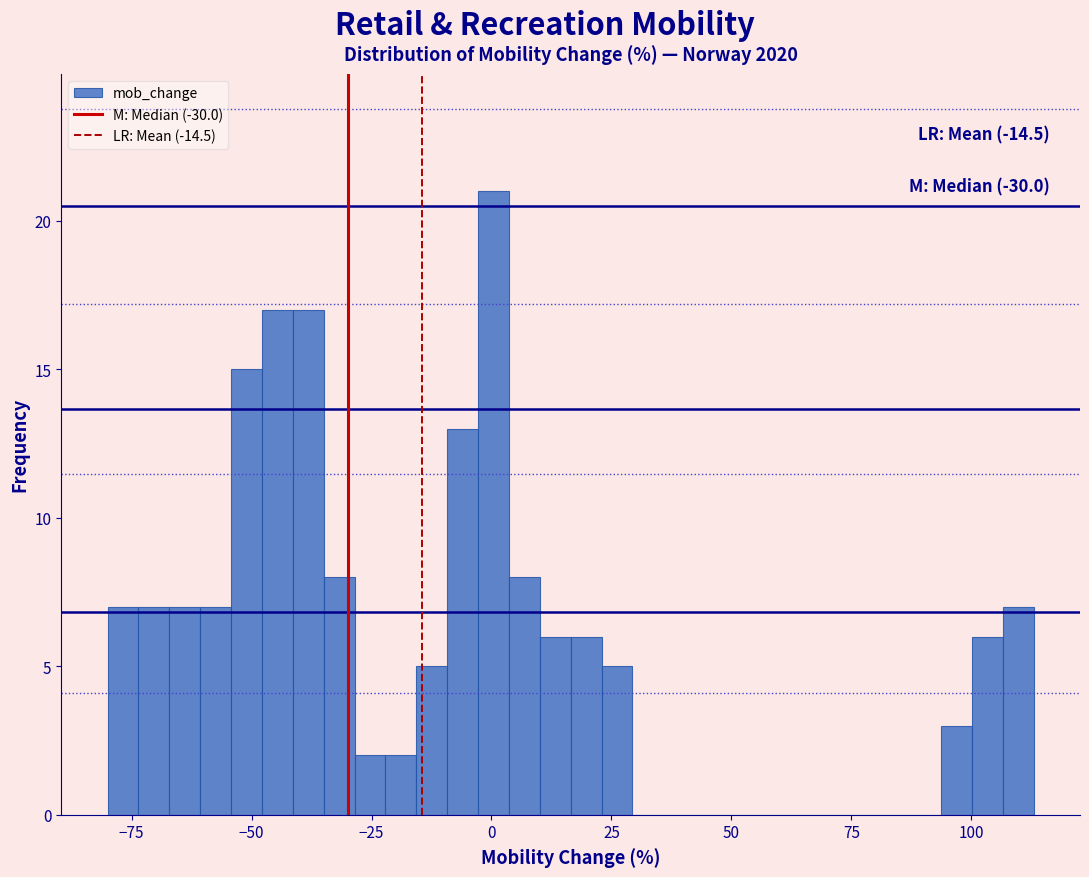

Around what value on the x-axis is the tallest bar? Give the approximate position of its centre, as read against the axis.

0